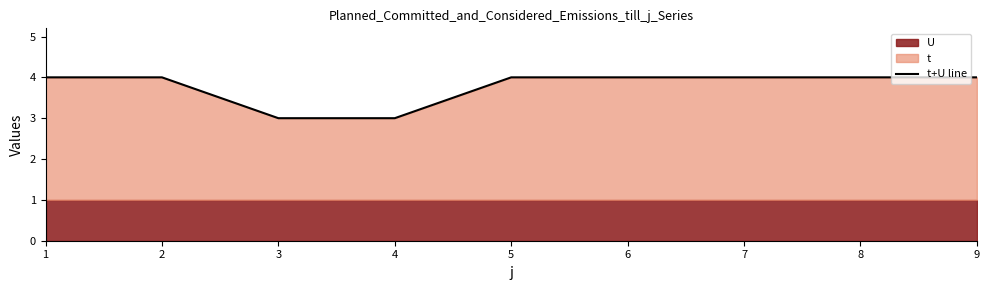

List the labels in order of value, smallest first.

3, 4, 1, 2, 5, 6, 7, 8, 9